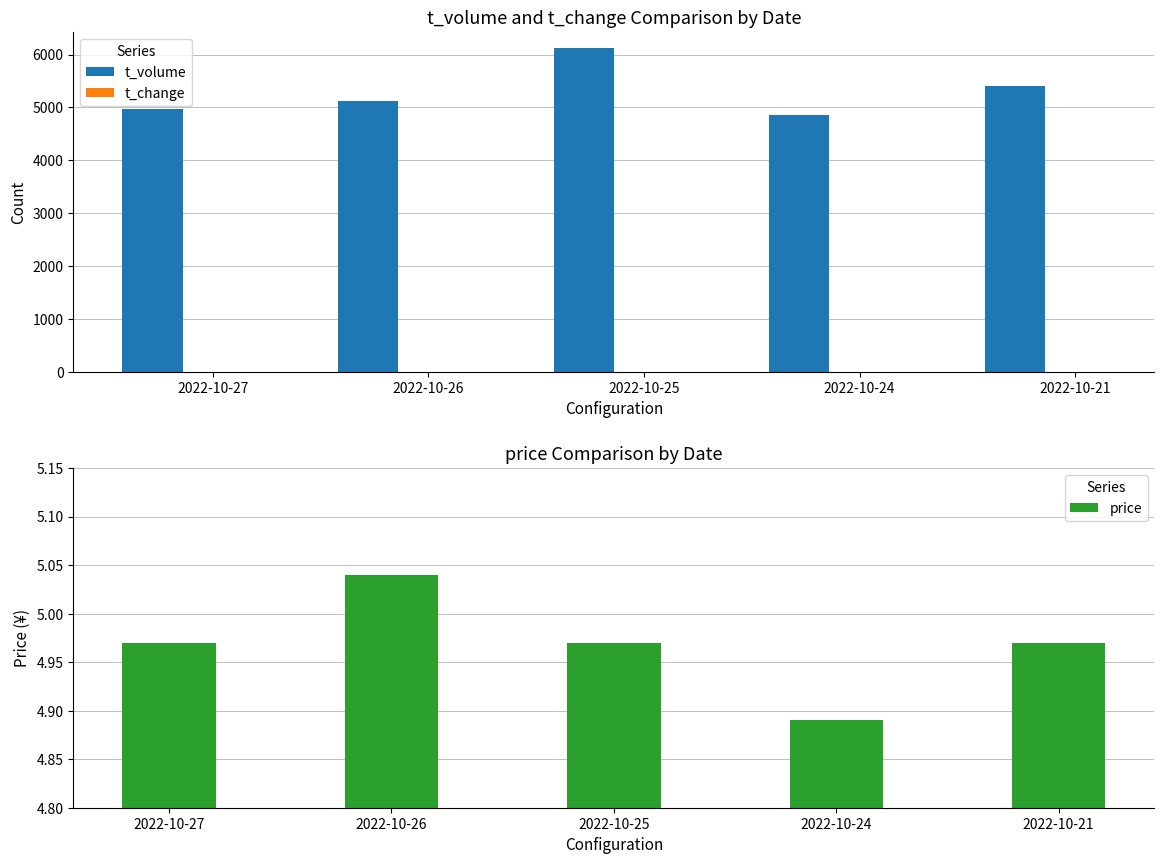

What is the difference between the highest and lowest values at 2022-10-26?

5124.2